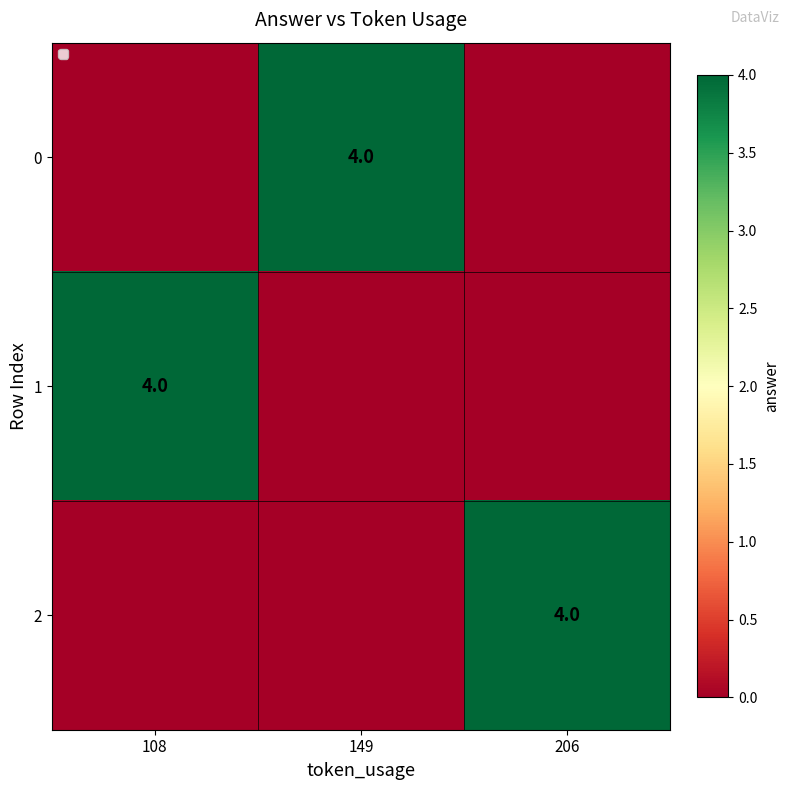

At which category is the sum across all series the highest?

108